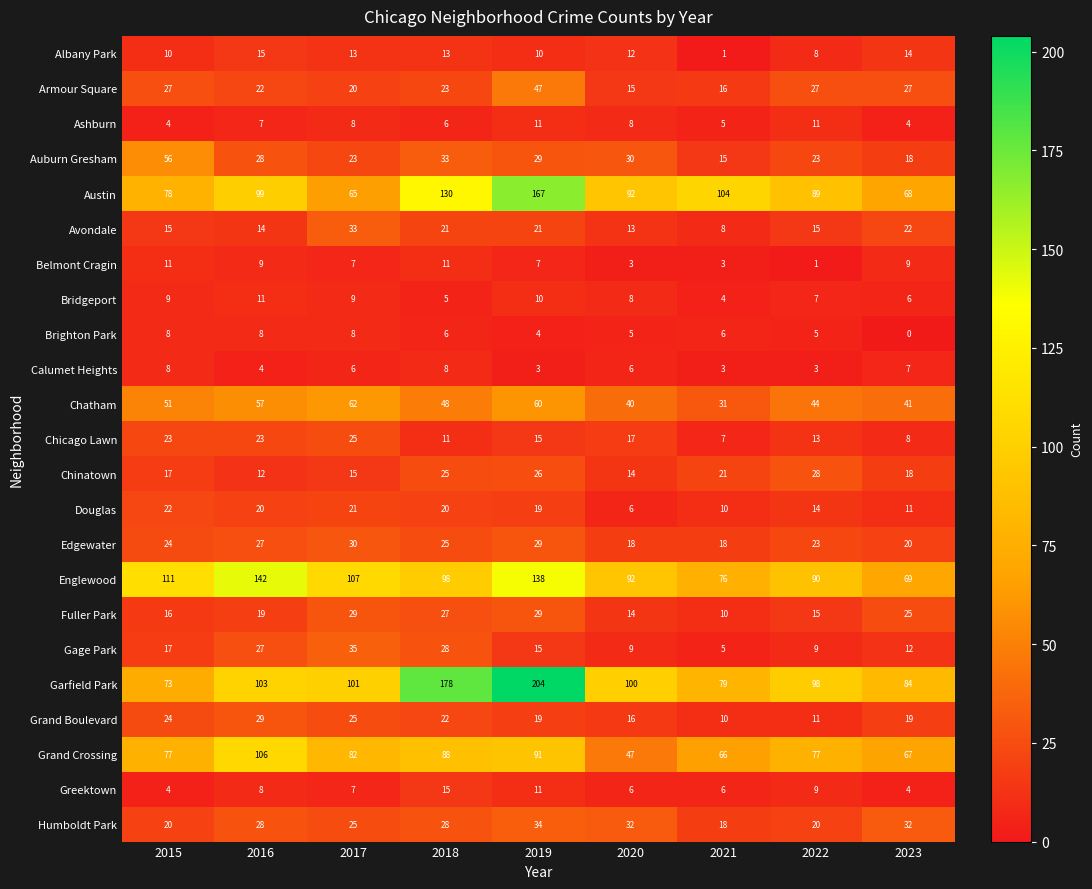

Which series has the widest spread of values?

Garfield Park